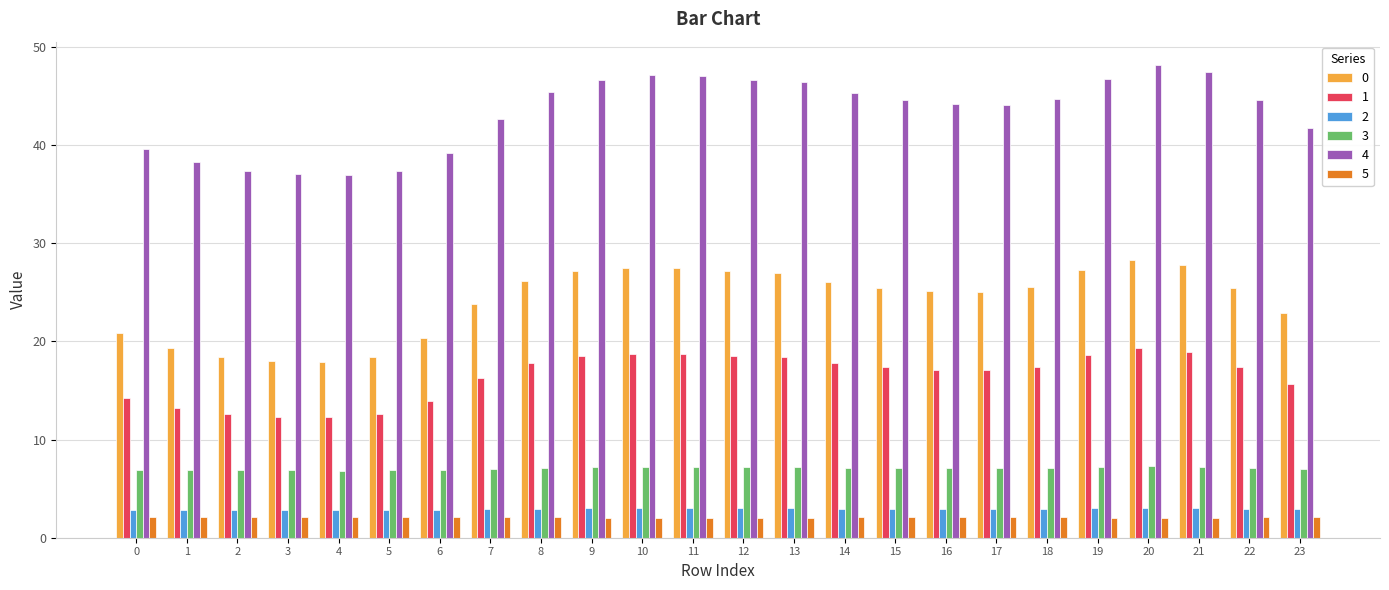

At how many categories does at least one series exceed 42?

16